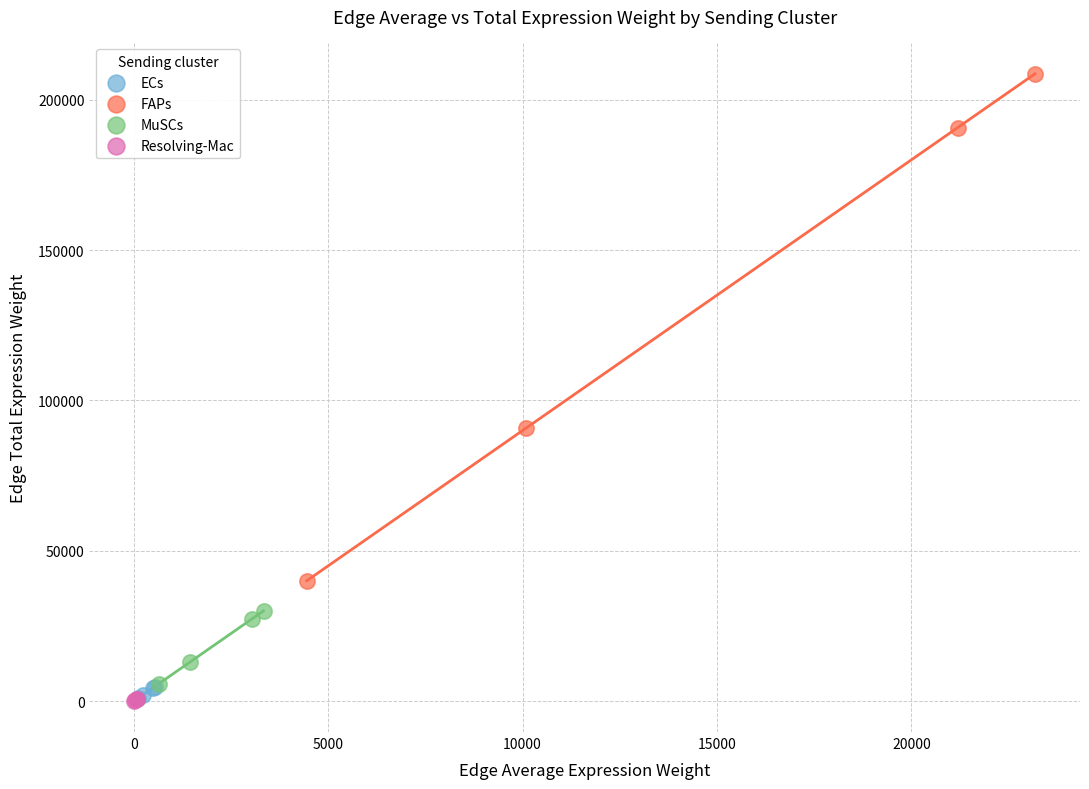

Which series has the widest spread of Y values?

FAPs